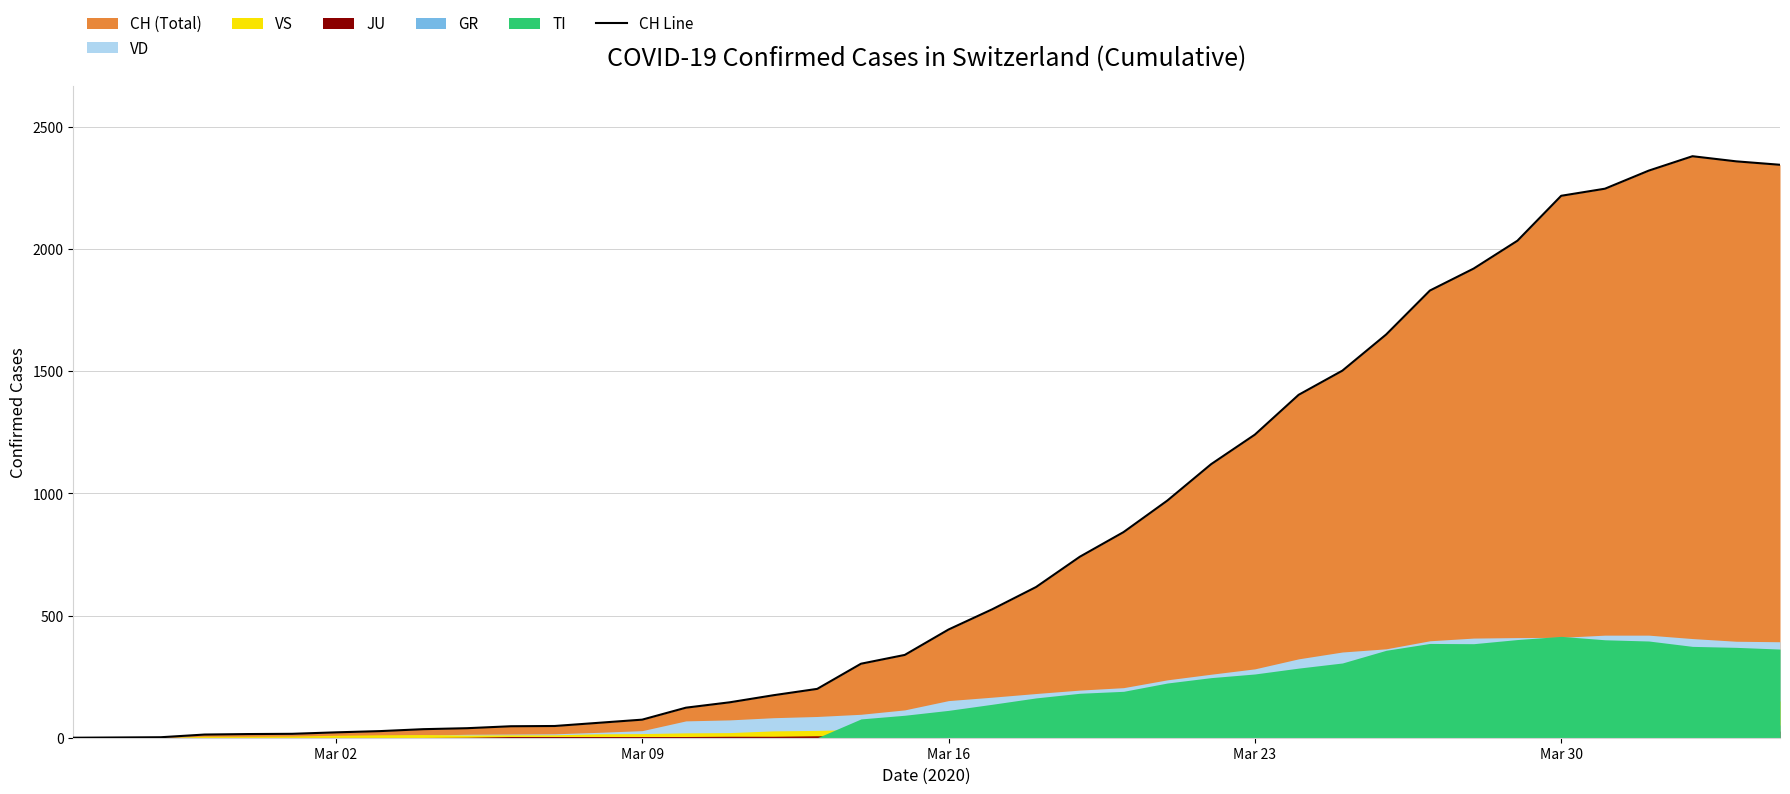

What is the maximum value for CH Line?

2381